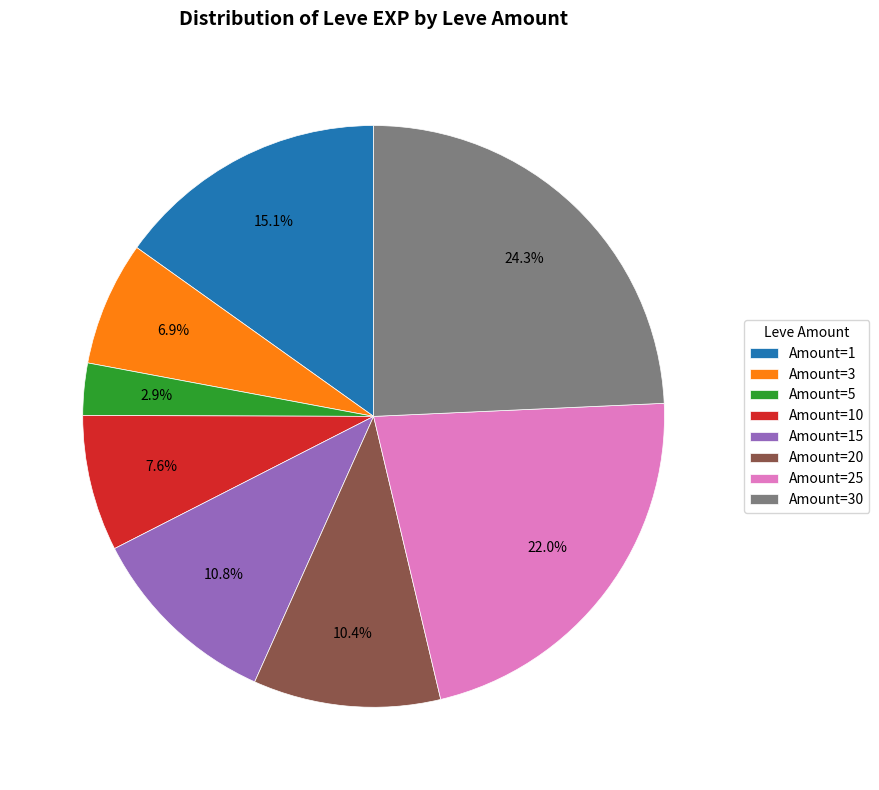

Which category has the biggest portion of the pie?

Amount=30